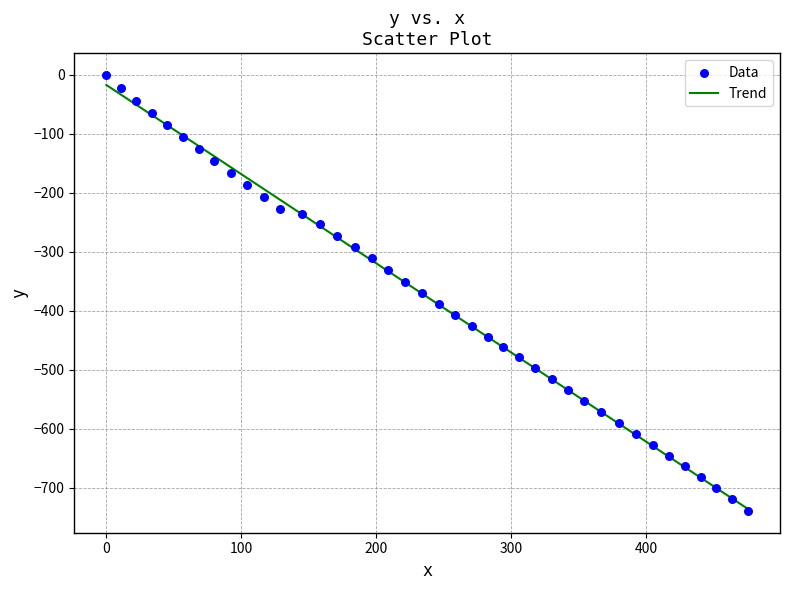

What is the range of X values (max minus min)?

475.3